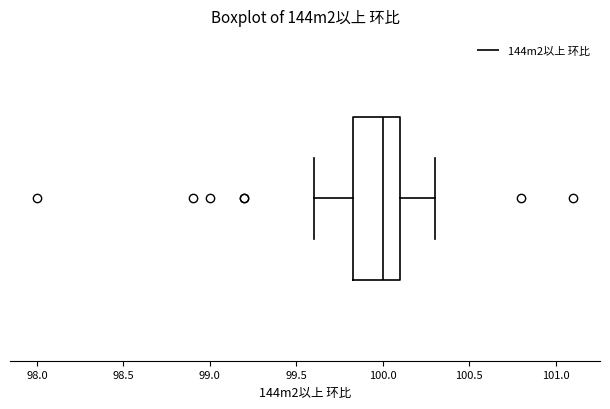

Transcribe this box plot: give where the median line is, the range the box spans, and where the two whiskers end, as read against the x-axis. The values are not printed on the chart, so give them approximately, as read against the axis.

median 100.00, box 99.85 to 100.10, whiskers 99.60 to 100.30